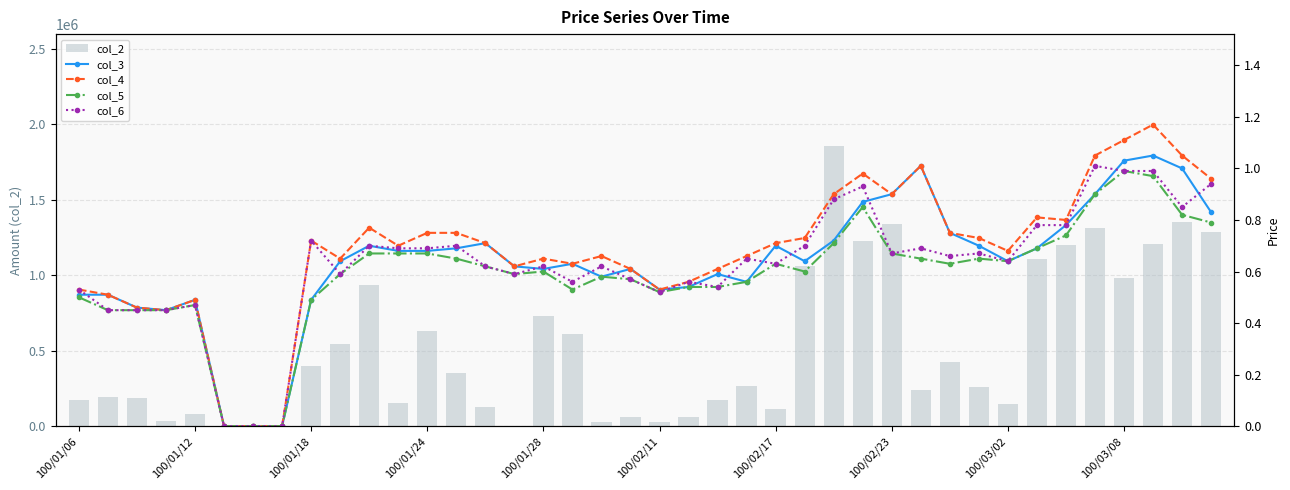

What are all the series names shown in the legend?

col_2, col_3, col_4, col_5, col_6